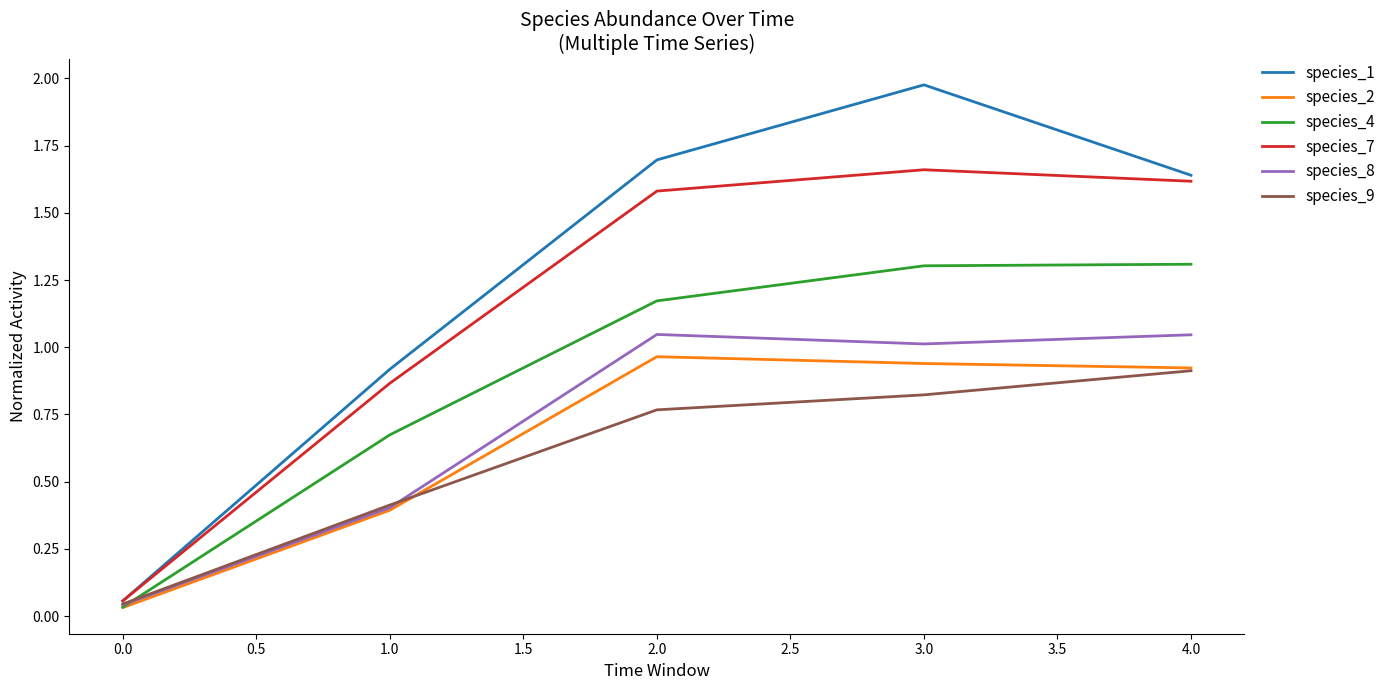

Count the number of categories in the chart.

5